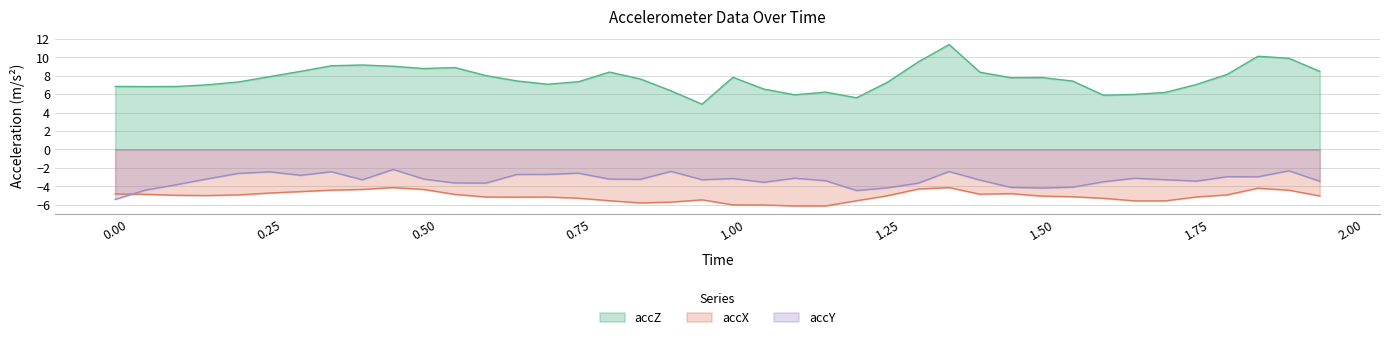

What is the minimum value shown in the chart?

-6.1